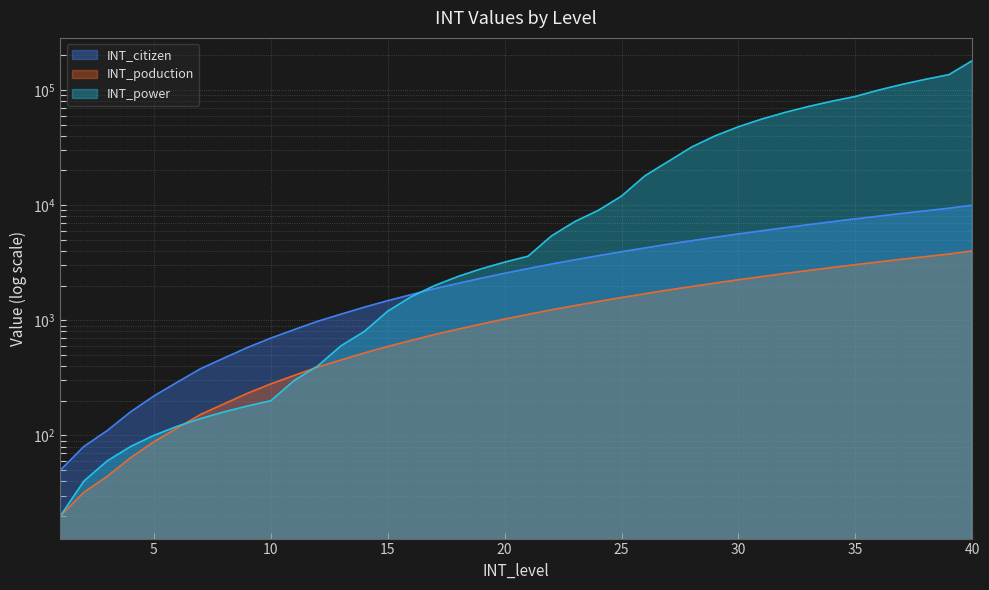

What is the value of the INT_power point at the 17th from the left?

2000